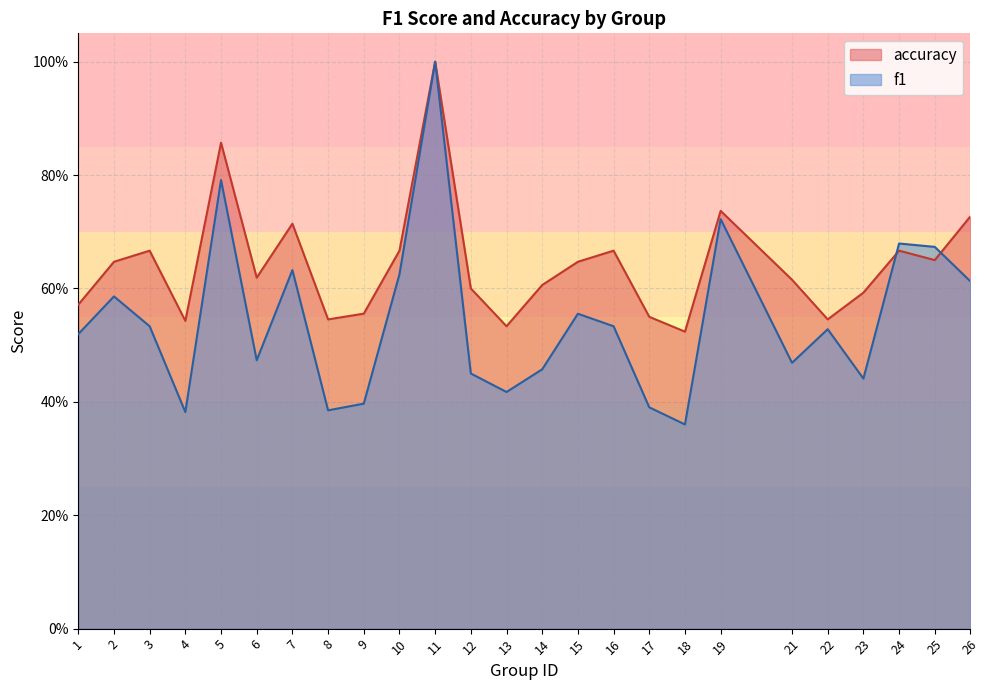

The accuracy series shows 0.6 at 23. True or false?

True